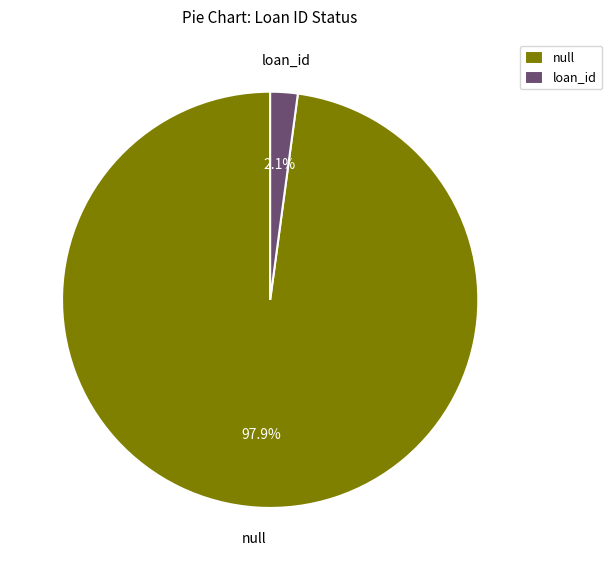

To the nearest percent, what is the combined percentage of loan_id and null?

100%